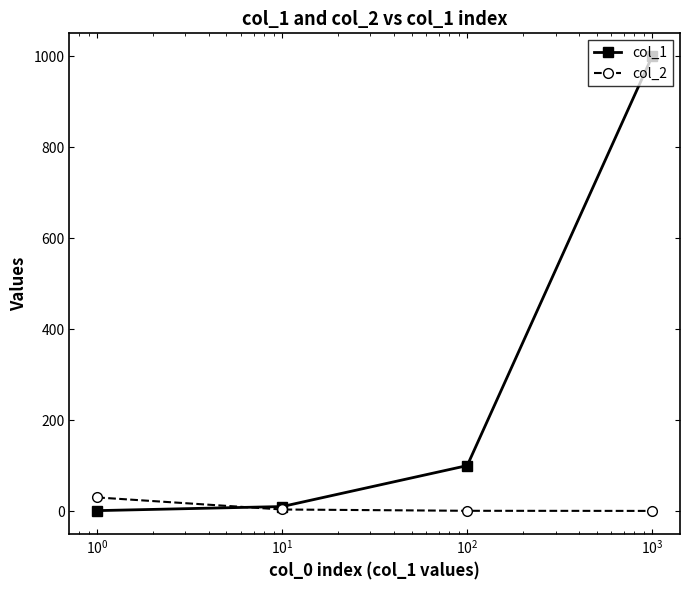

What is the highest value of the col_1 series?

1000.0